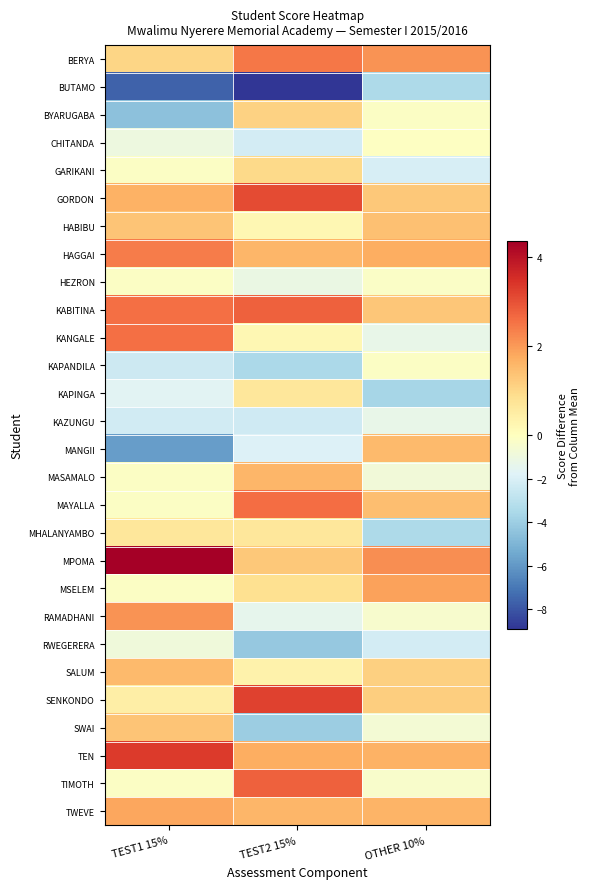

What is the spread (max minus min) of values at TEST1 15%?

12.0